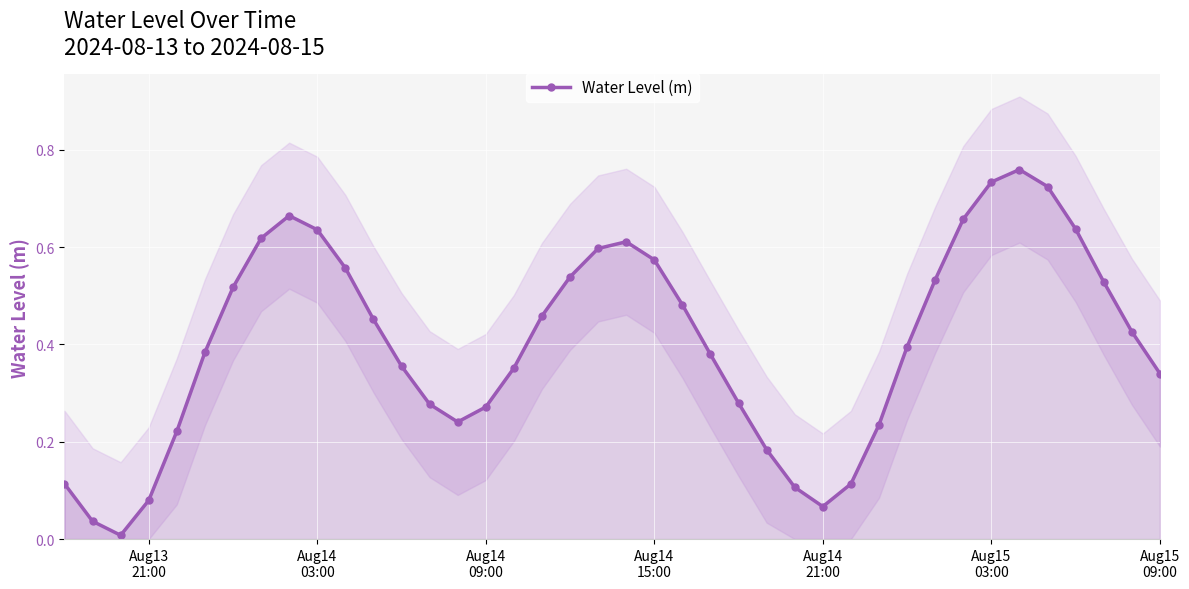

How many interior local peaks does the Water Level (m) series have?

3